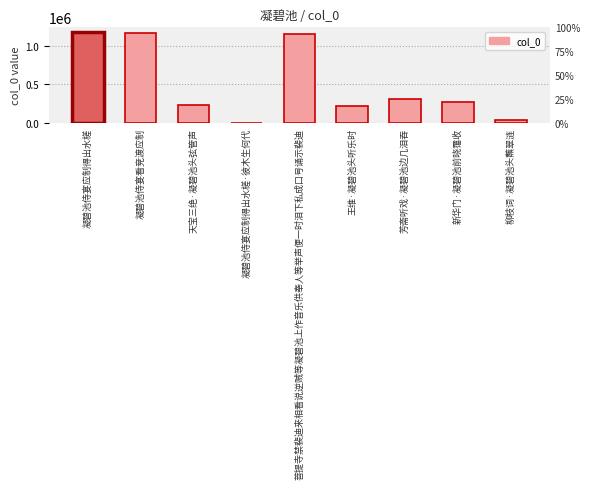

Reading right to left, what are all the values shown in this chart?

35144	276878	307467	223921	1151718	1730	231937	1168914	1179217